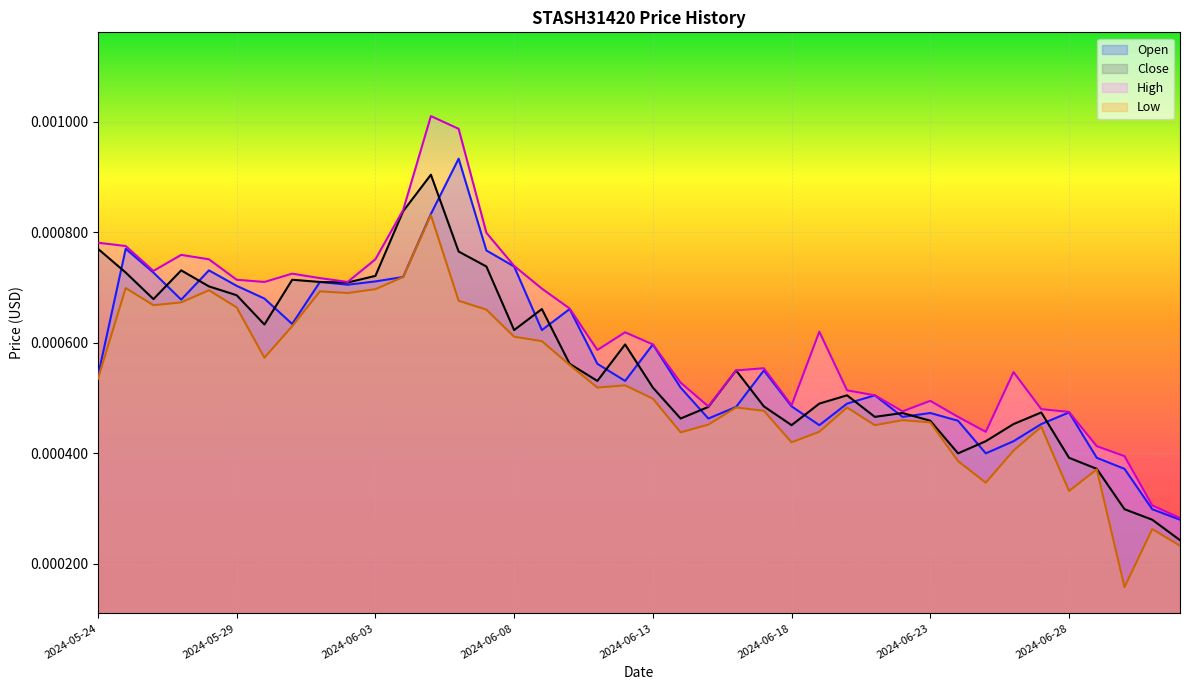

Which series has the largest total across all categories?

High